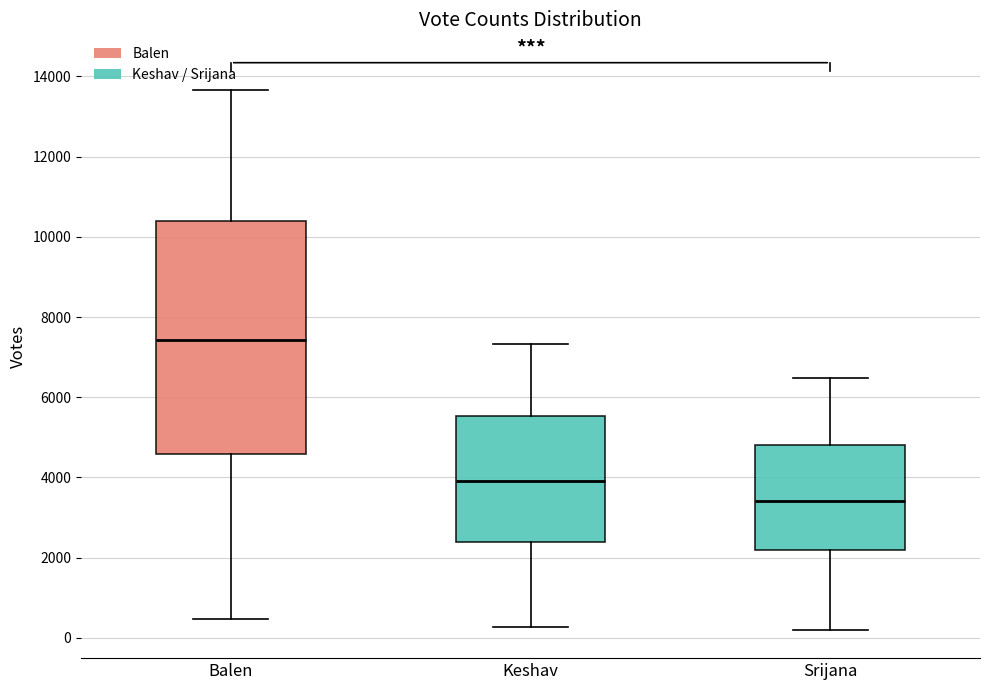

Reading left to right, read every box against the y-axis: the position of its median line, the range the box covers, and the ends of its whiskers. The values are not printed on the chart, so give them approximately, as read against the axis.

Balen: median 7400, box 4600 to 10400, whiskers 400 to 13600
Keshav: median 4000, box 2400 to 5600, whiskers 200 to 7400
Srijana: median 3400, box 2200 to 4800, whiskers 200 to 6400